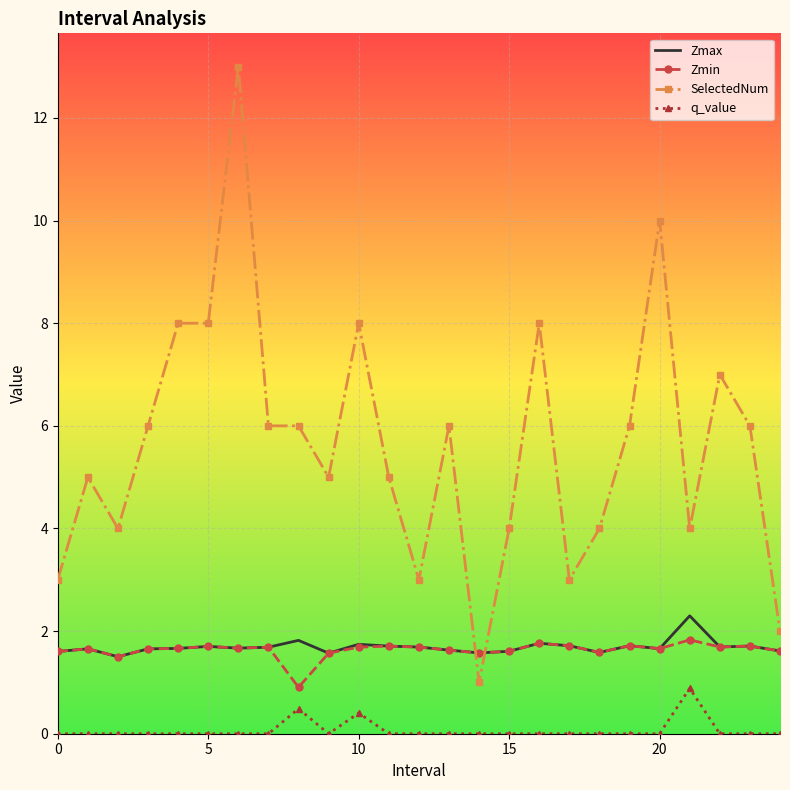

What is the lowest value of the Zmin series?

0.9